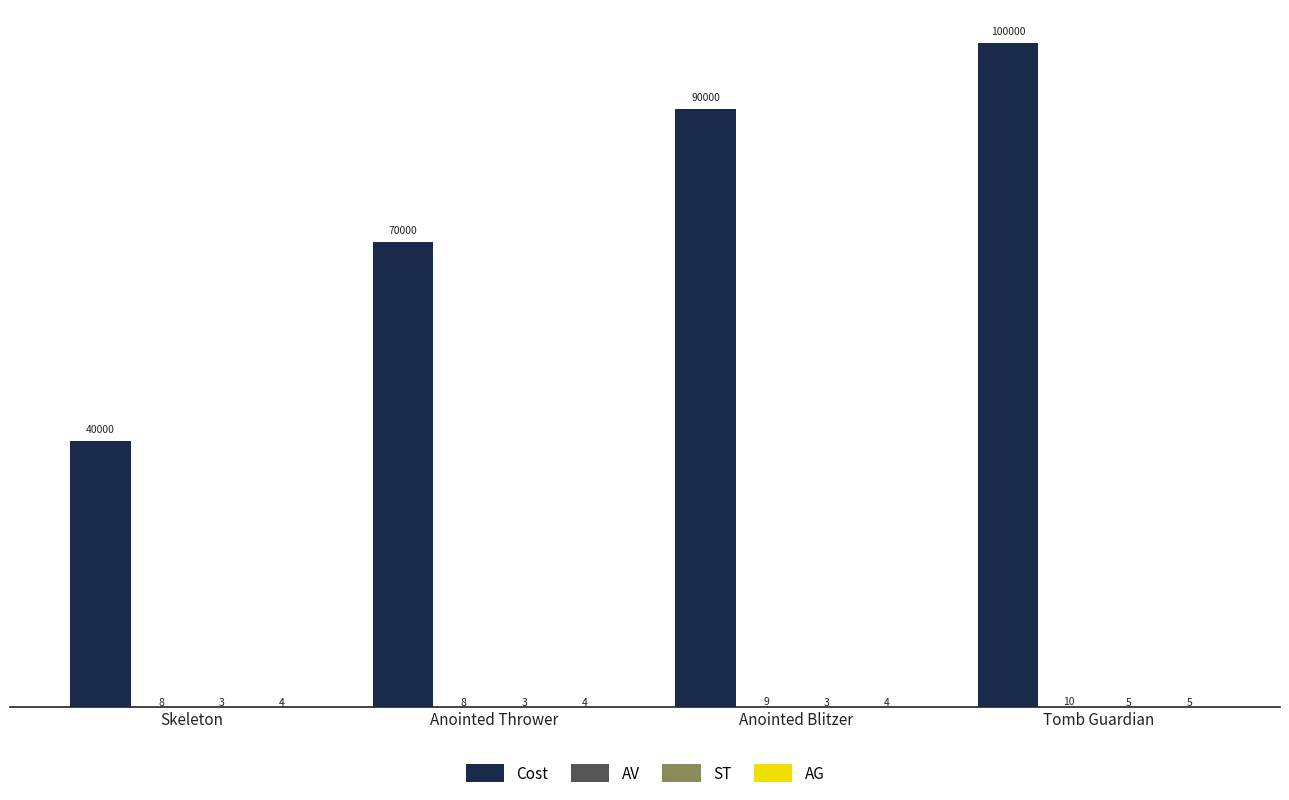

Which series changed the most between Anointed Thrower and Tomb Guardian?

Cost